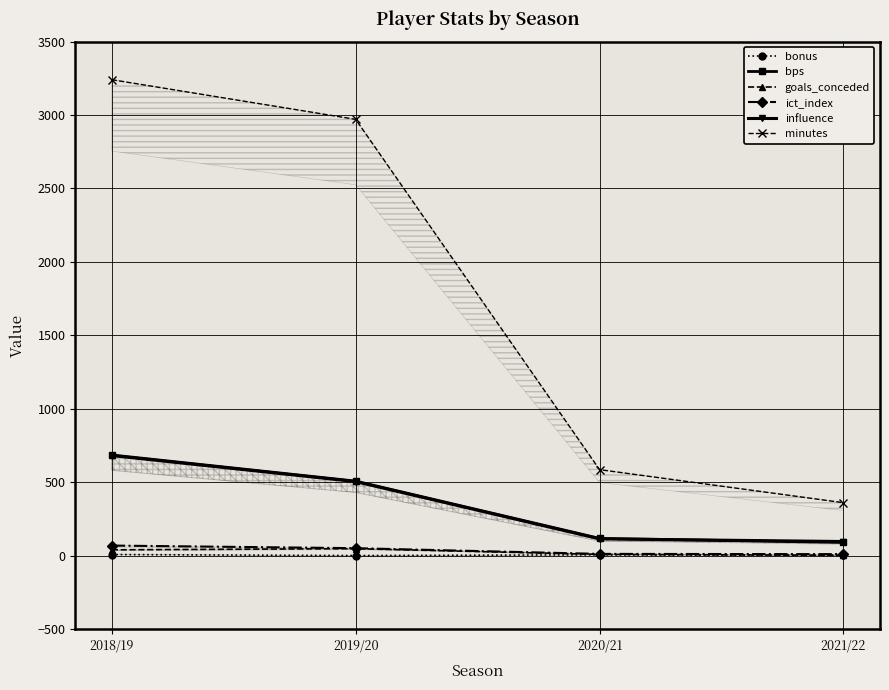

Count the number of data series in this chart.

6